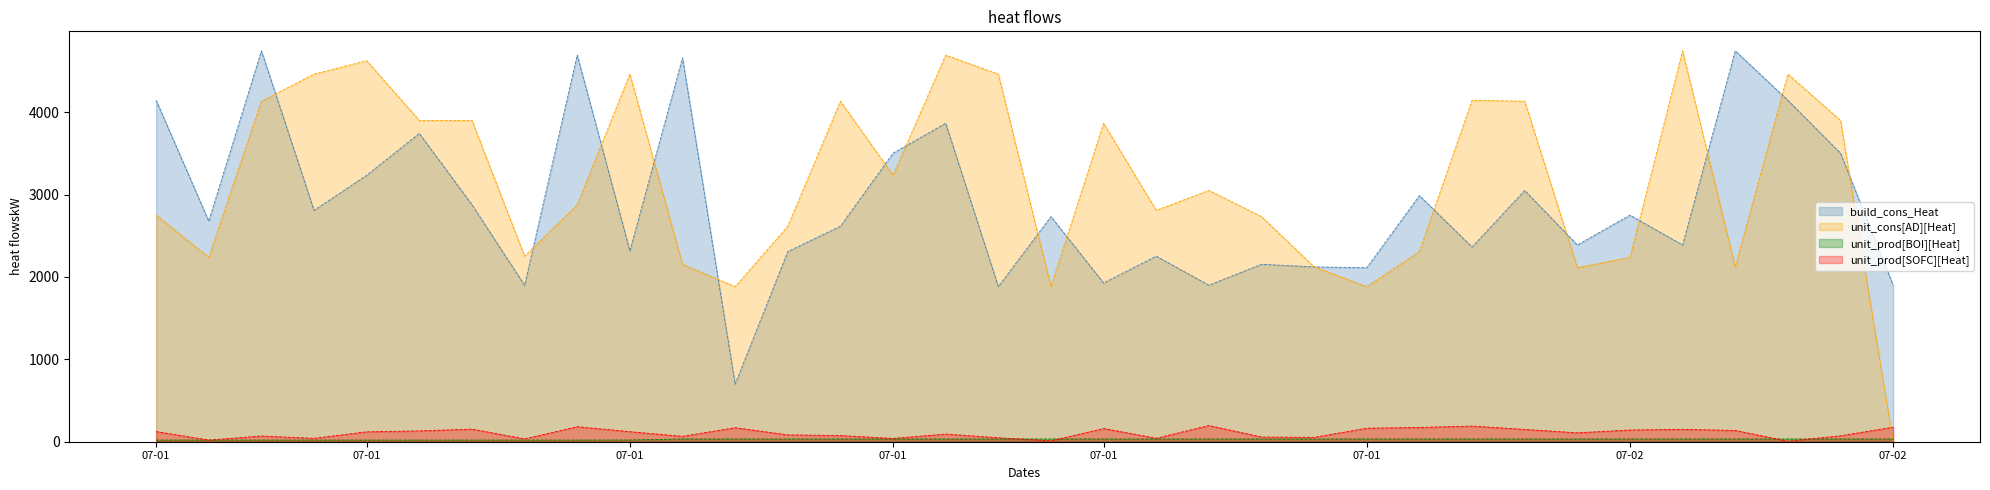

What is the lowest value of the unit_prod[BOI][Heat] series?

20